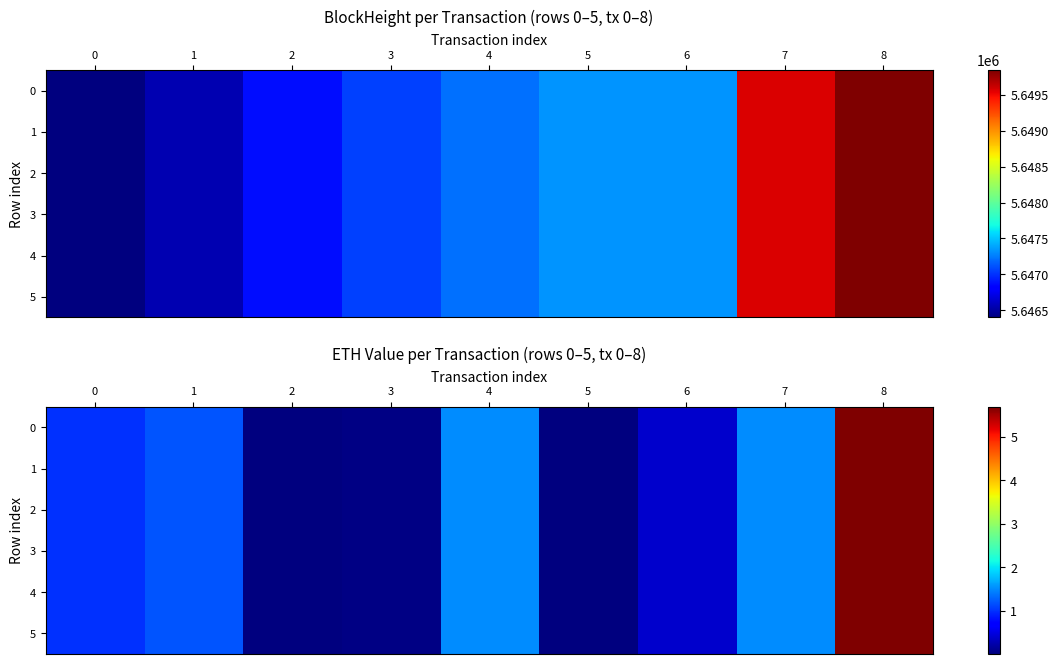

What is the total value across all series at 1?

7.2